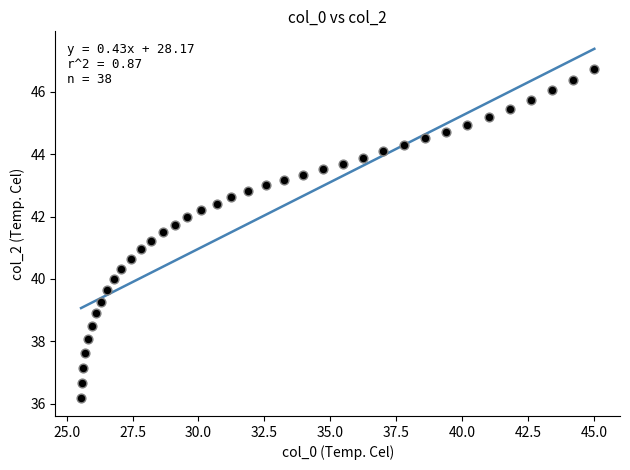

What is the range of X values (max minus min)?

19.5